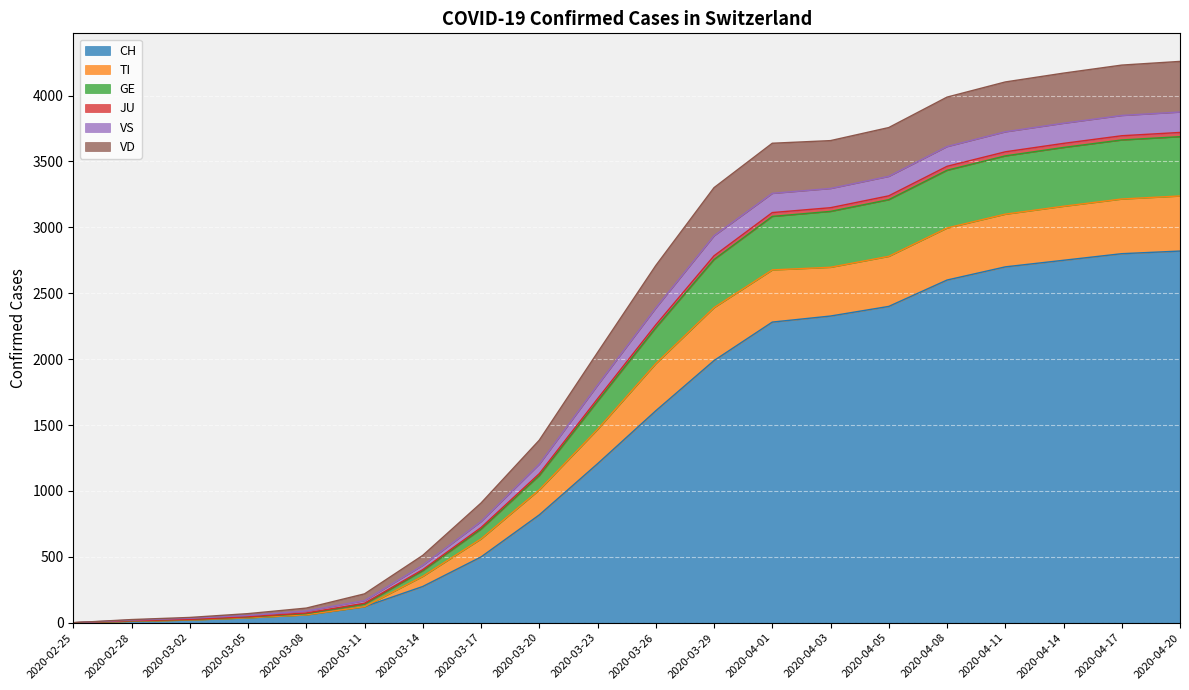

What is the maximum value for CH?

2820